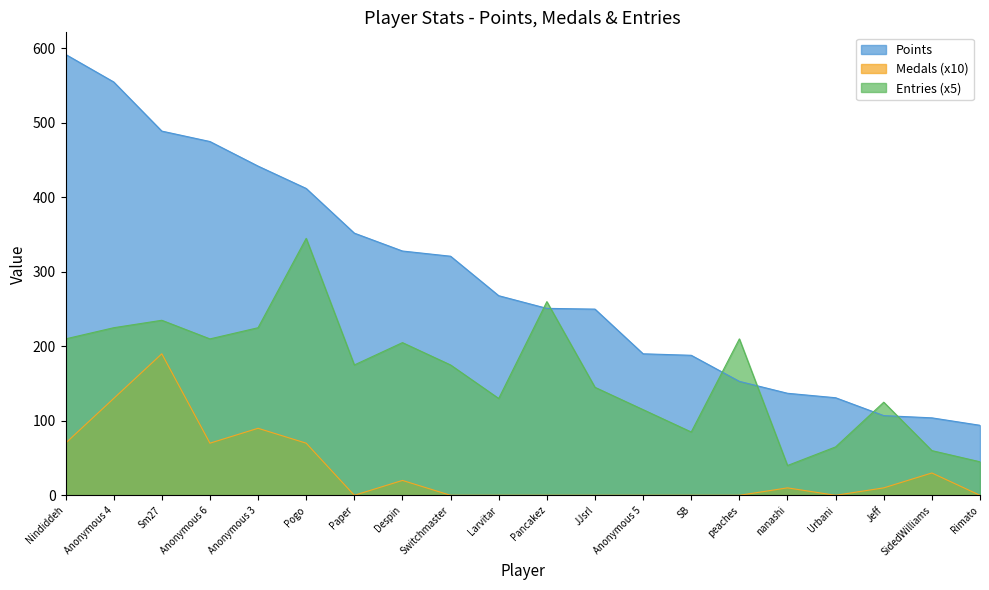

How many intersections are there between Entries and Points?

6